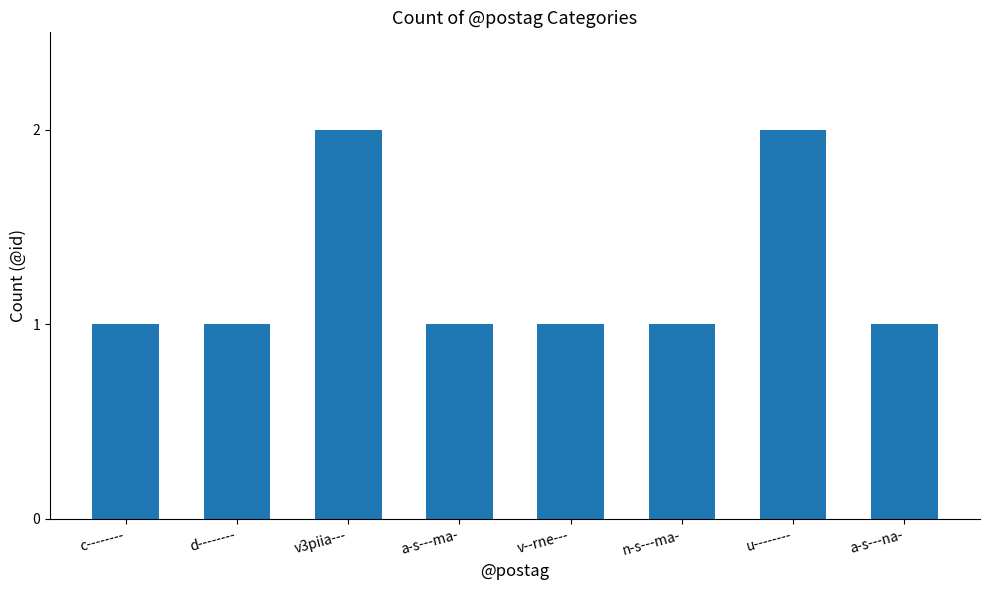

The chart shows a value of 1 at v--rne---. True or false?

True